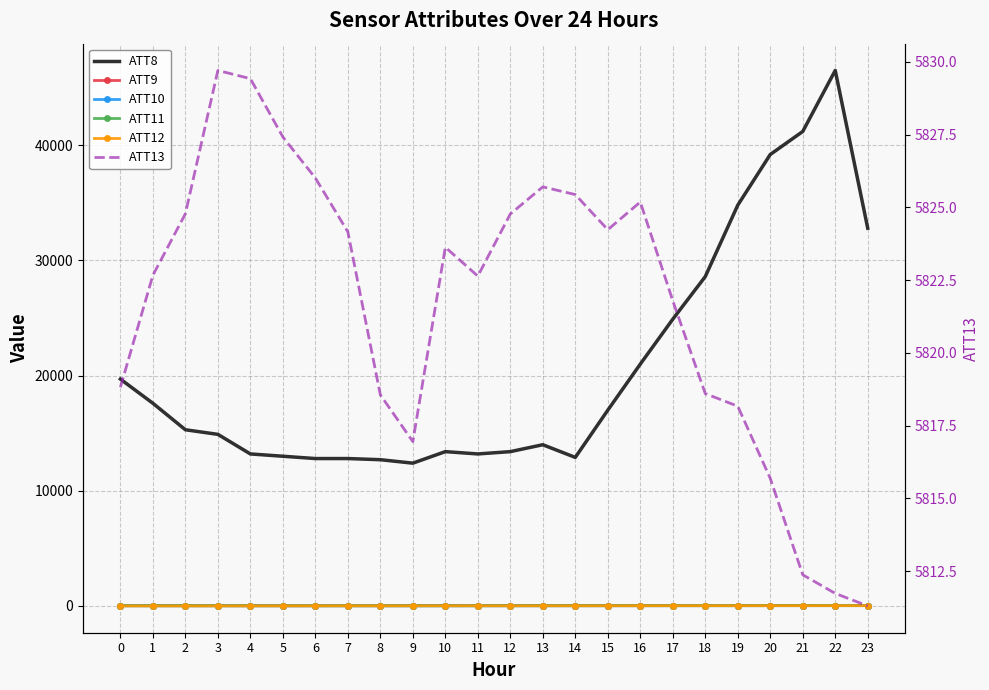

How many lines are shown in the chart?

6